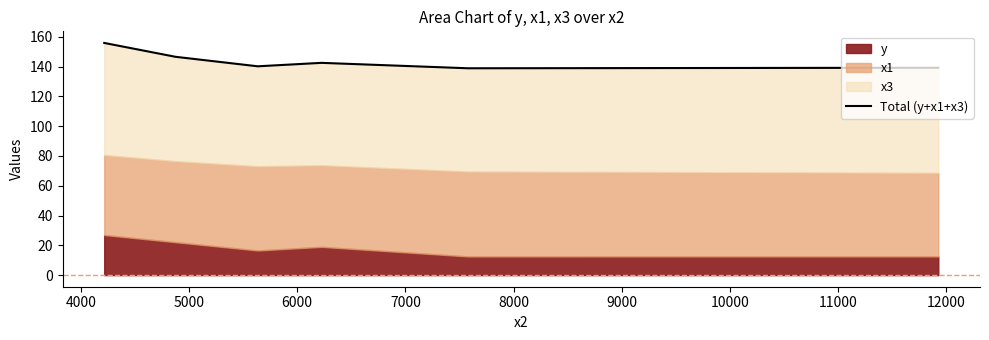

What is the value of the 2nd point from the left?

146.6